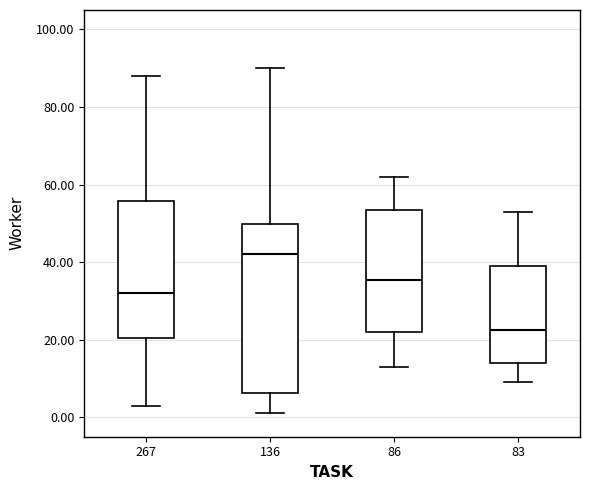

Reading left to right, transcribe this box plot: for each box, give where its median line is, the range the box spans, and where its two whiskers end, as read against the y-axis. The values are not printed on the chart, so give them approximately, as read against the axis.

267: median 32, box 20 to 56, whiskers 4 to 88
136: median 42, box 6 to 50, whiskers 2 to 90
86: median 36, box 22 to 54, whiskers 14 to 62
83: median 22, box 14 to 40, whiskers 10 to 54